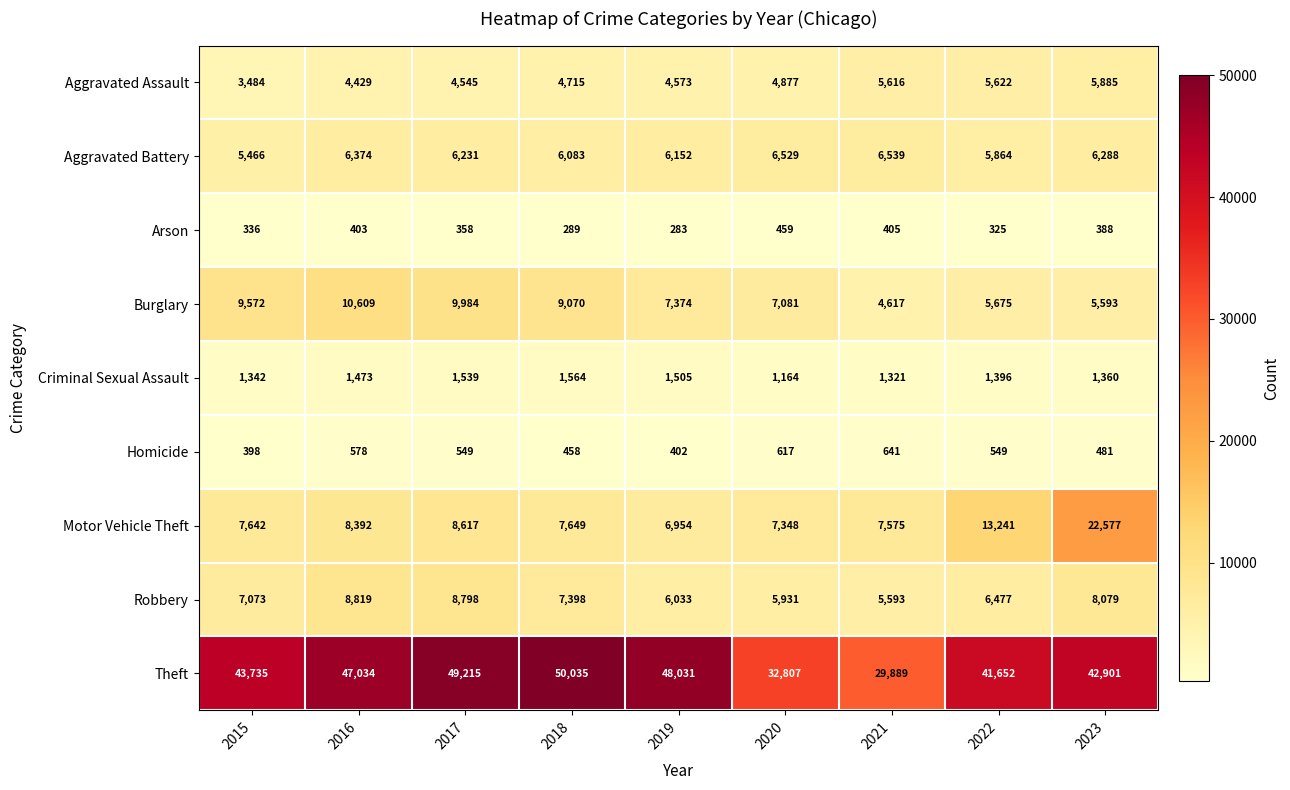

Which series has the widest spread of values?

Theft